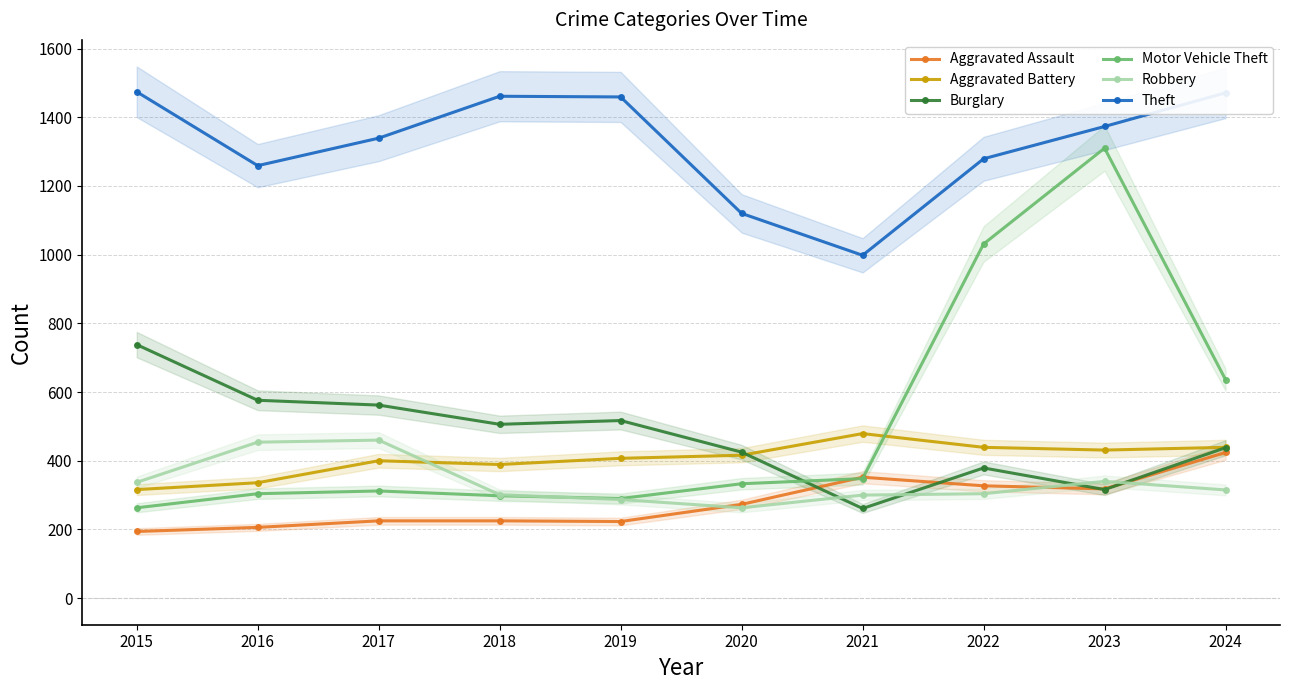

What is the greatest value displayed?

1474